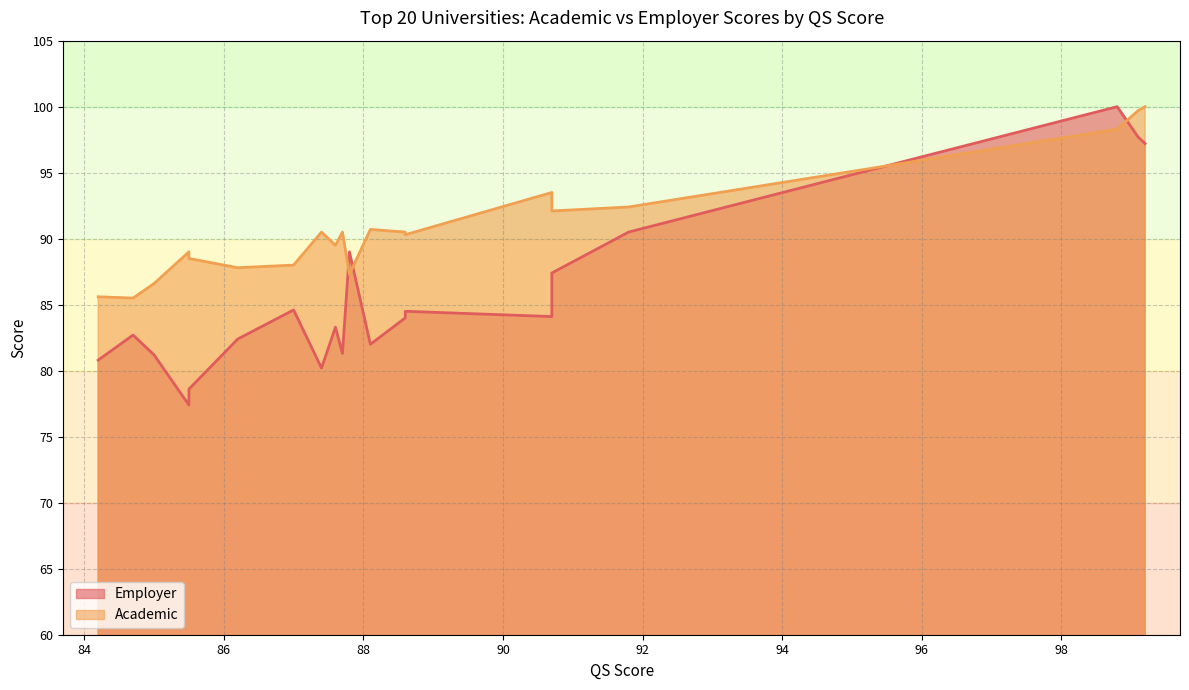

What is the spread (max minus min) of values at 87.4?

10.3